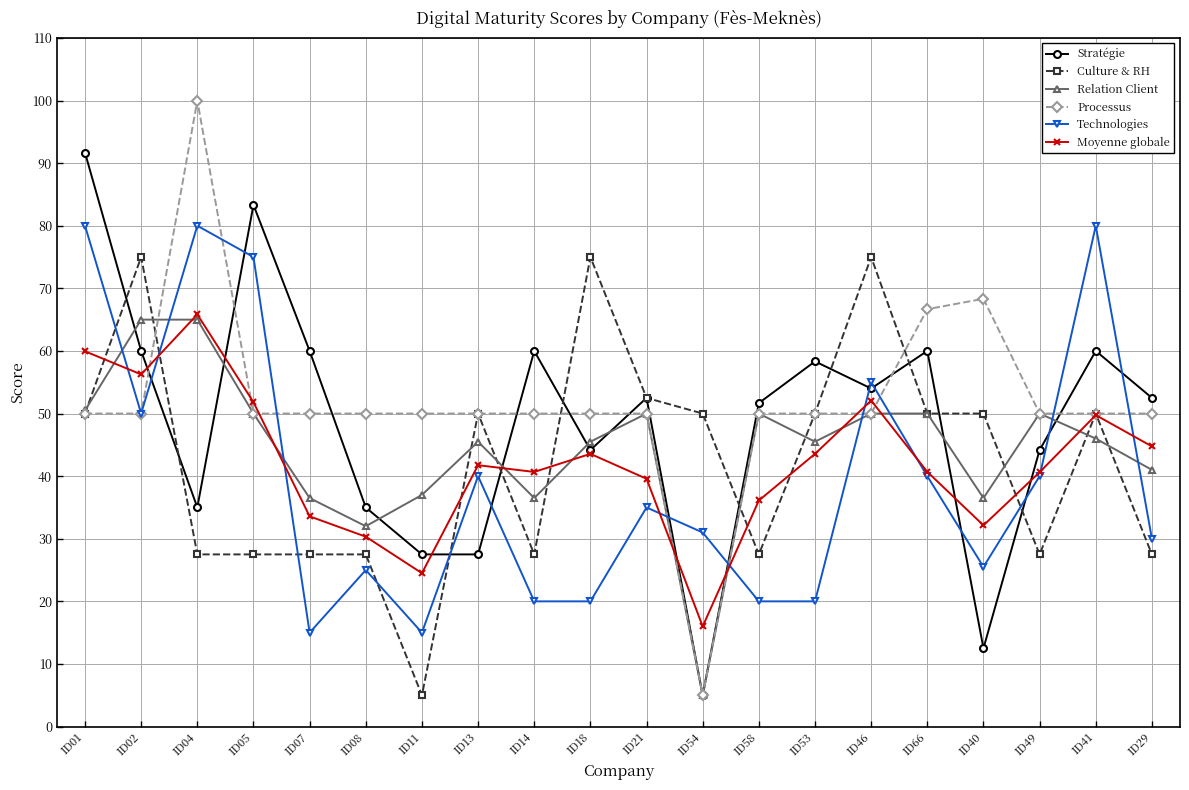

What is the minimum value for Culture & RH?

5.0